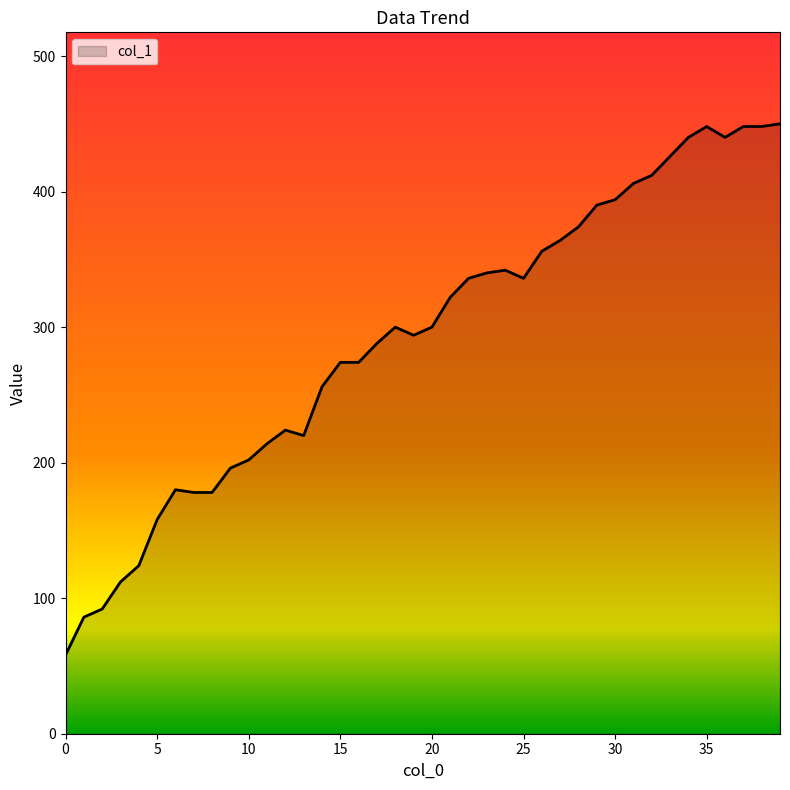

What is the minimum value shown in the chart?

58